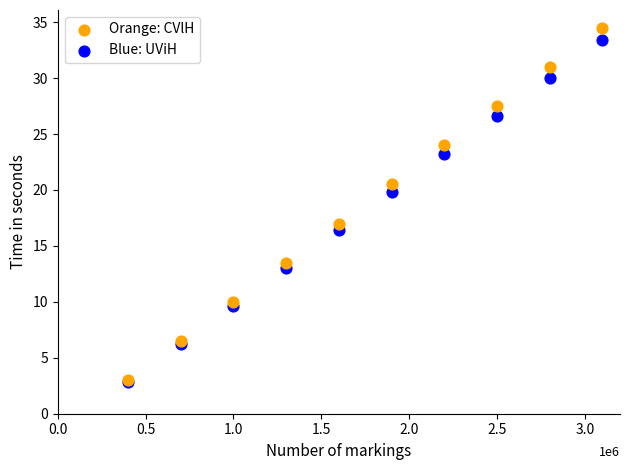

Which series contains the highest Y value?

Orange: CVlH